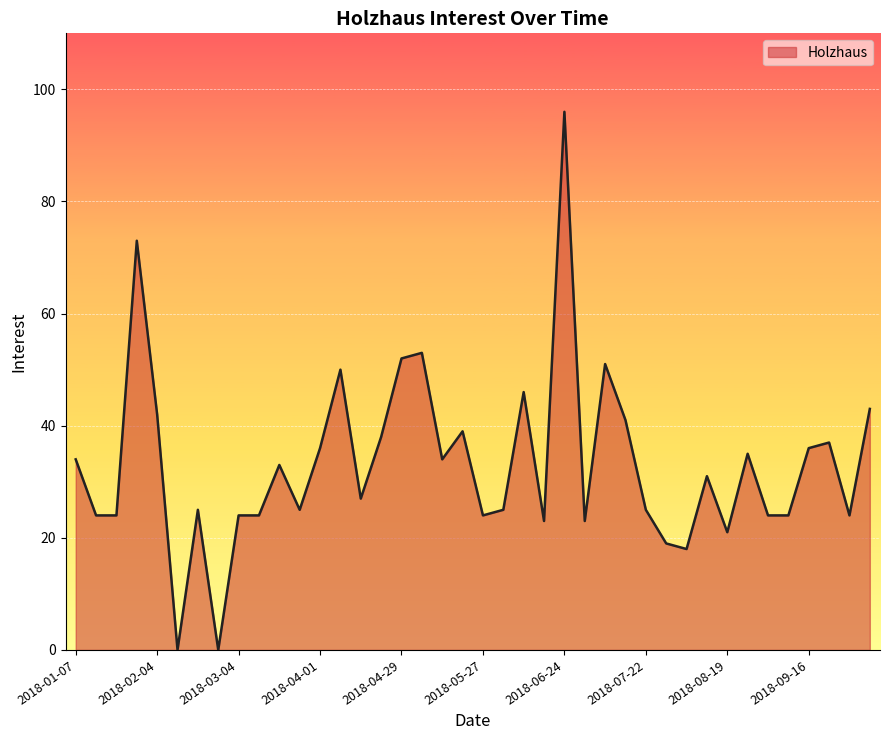

What is the greatest value displayed?

96